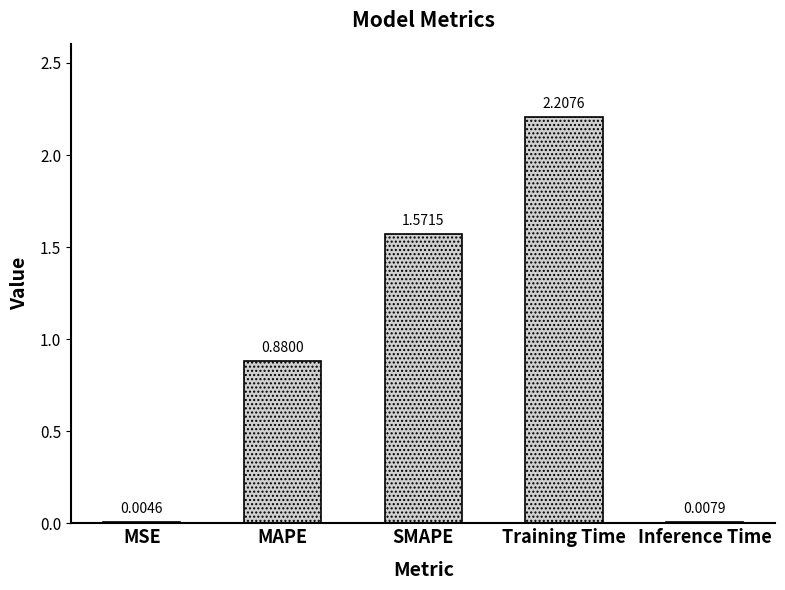

What is the sum of the values at MAPE and Training Time?

3.1